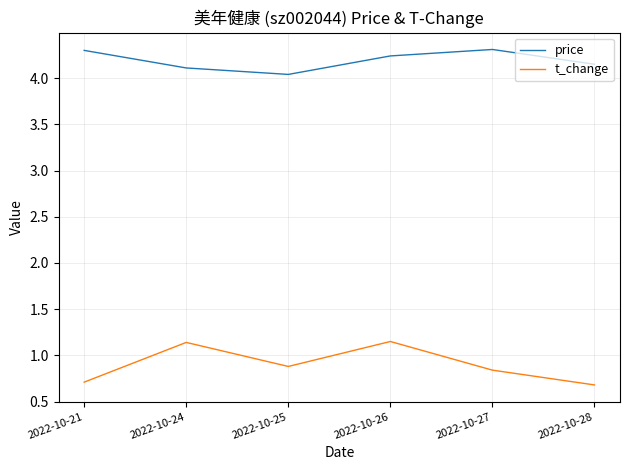

What is the greatest value displayed?

4.3